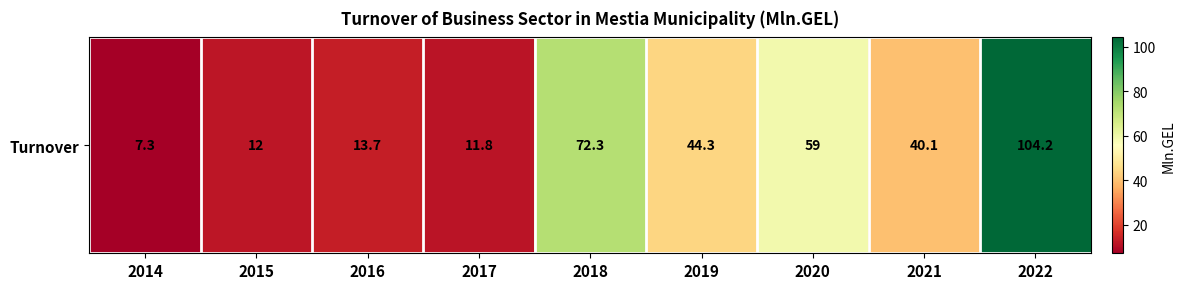

At which label is the value closest to 55?

2020